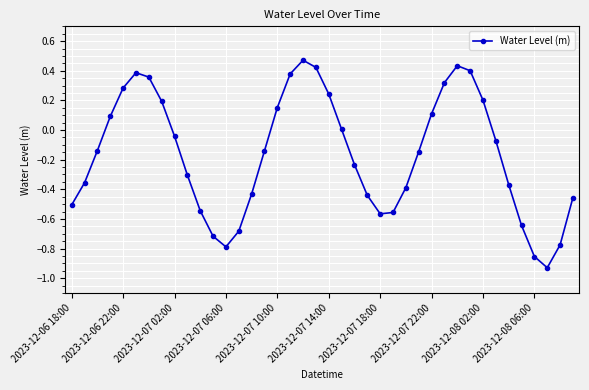

What is the difference between the second highest and minimum values?

1.4